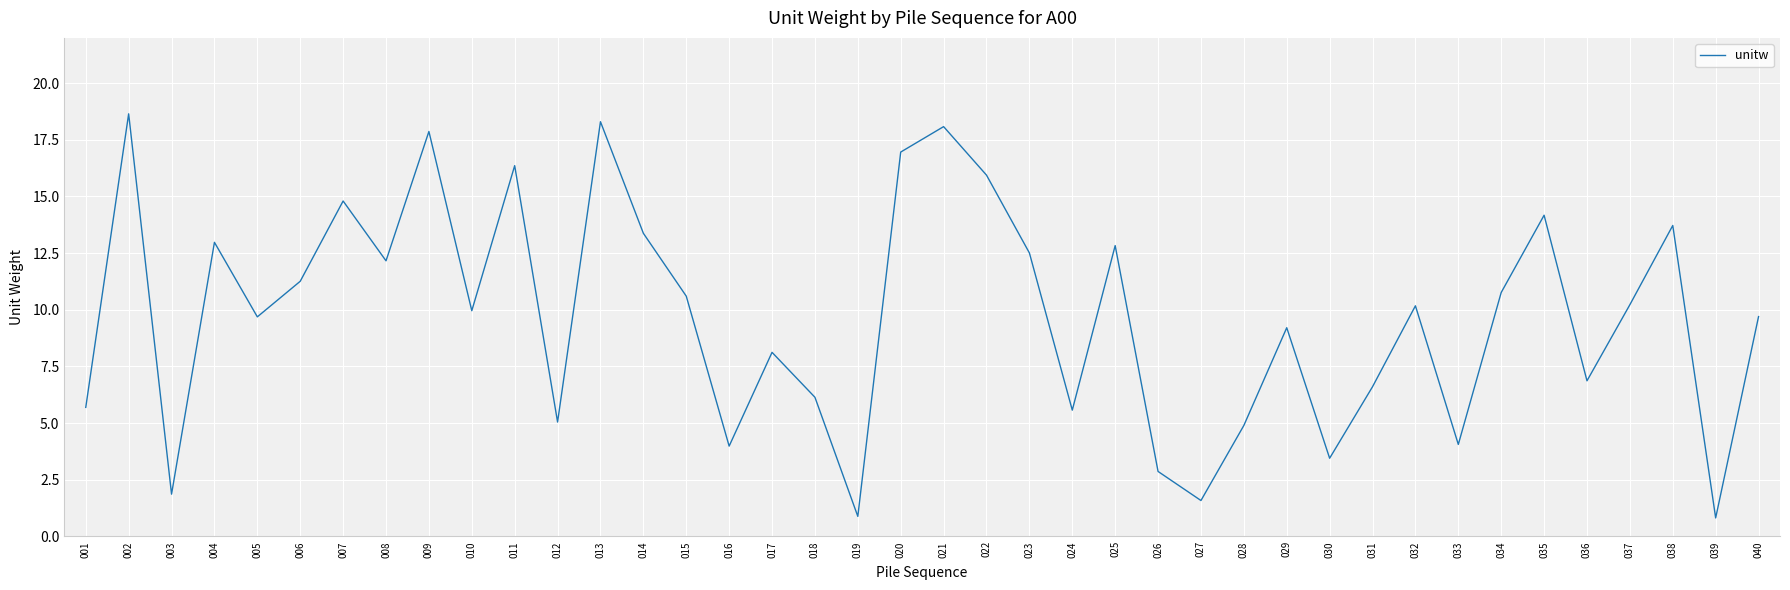

What is the ratio of the value at 018 to the value at 013?

0.3